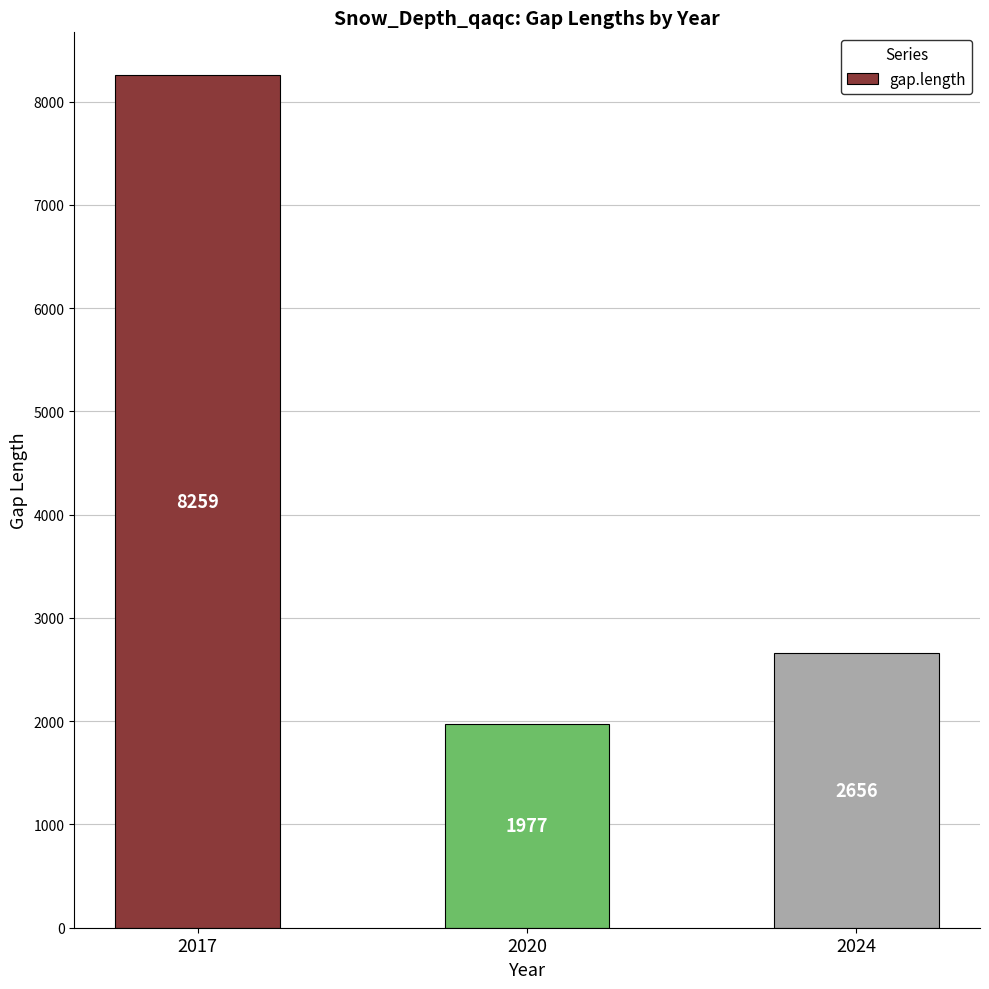

Reading right to left, list all the values displayed in this chart.

2656	1977	8259